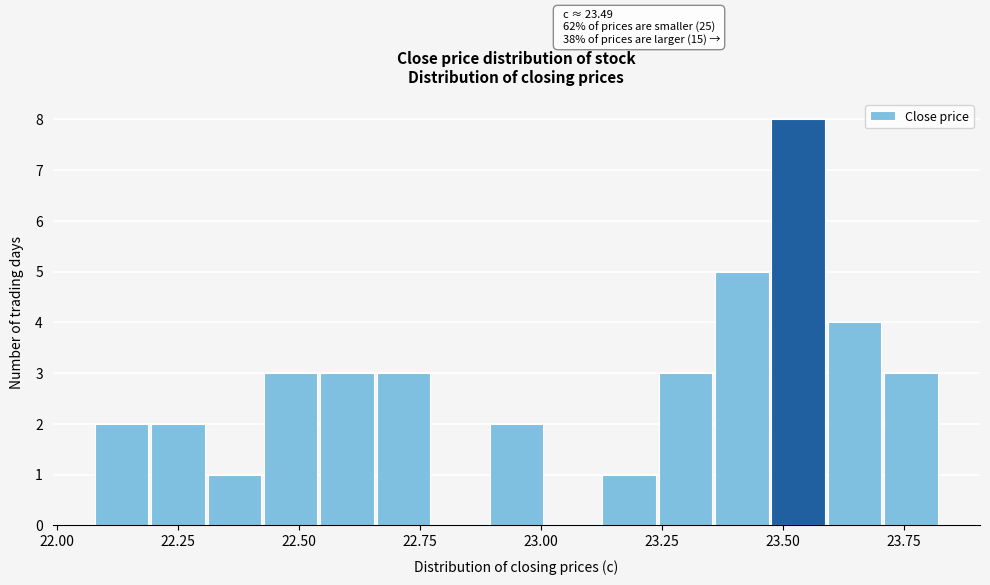

Around what value on the x-axis is the tallest bar? Give the approximate position of its centre, as read against the axis.

23.55